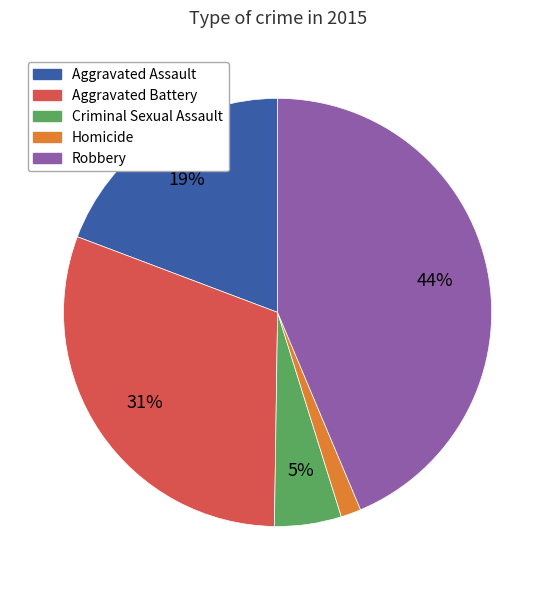

To the nearest percent, what portion does Robbery represent?

44%